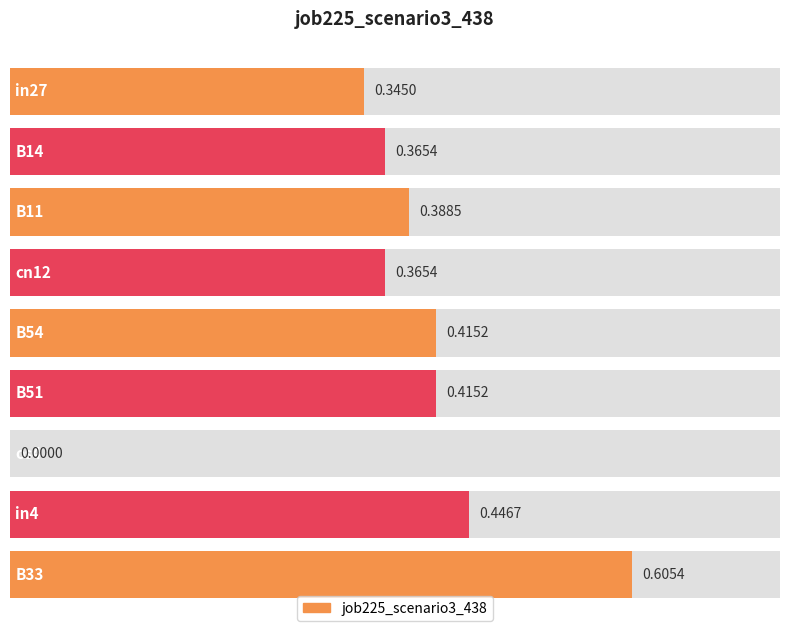

The value at B51 is 0.3. True or false?

False